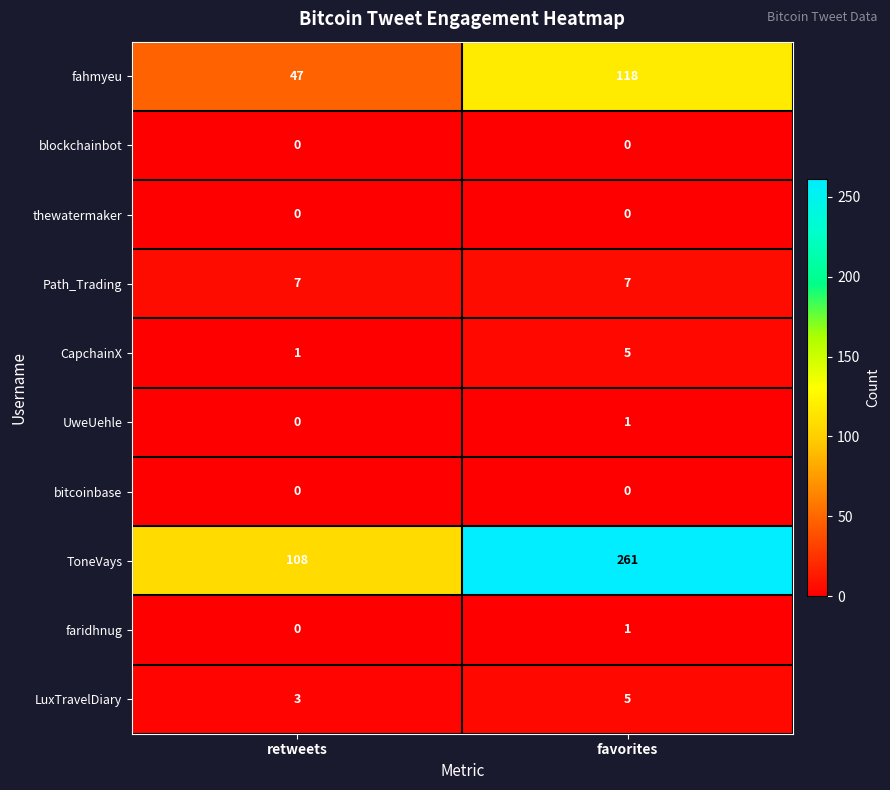

Reading left to right, what are all the values shown in this chart?

fahmyeu: 47	118
blockchainbot: 0	0
thewatermaker: 0	0
Path_Trading: 7	7
CapchainX: 1	5
UweUehle: 0	1
bitcoinbase: 0	0
ToneVays: 108	261
faridhnug: 0	1
LuxTravelDiary: 3	5